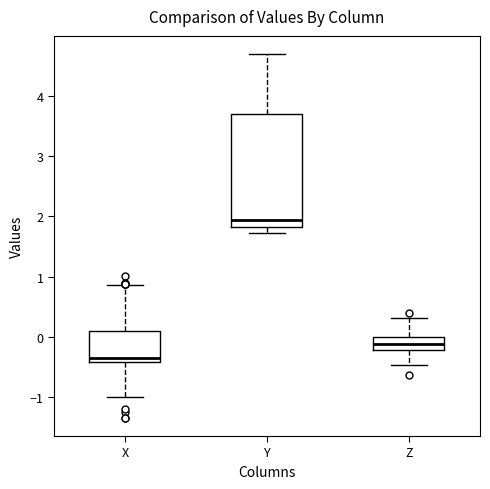

Which box is the tallest, from its lower edge to its upper edge?

Y